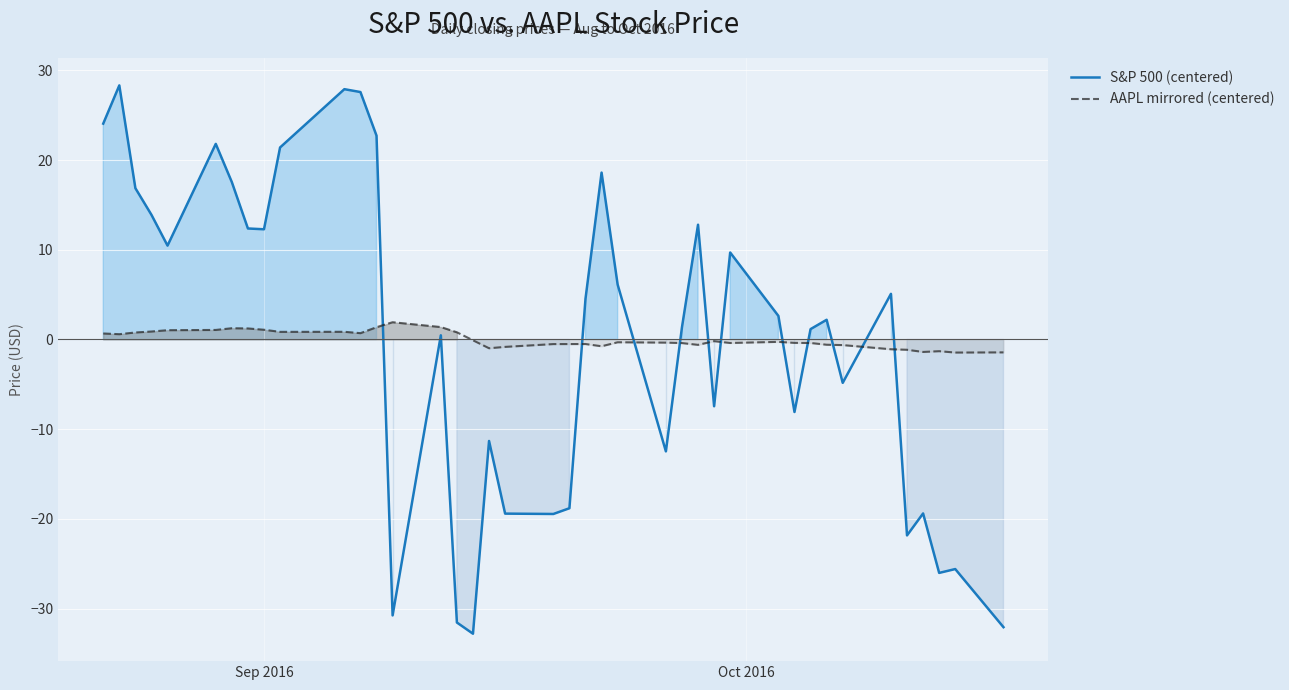

True or false: S&P 500 (centered) and AAPL mirrored (centered) intersect in this chart.

True